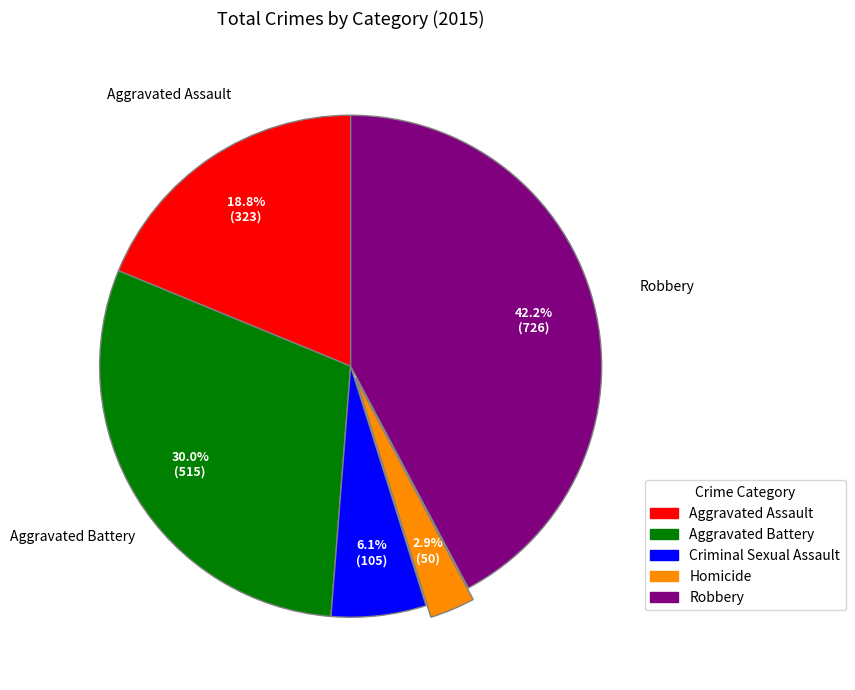

Approximately how many times larger is the value at Criminal Sexual Assault compared to Aggravated Assault?

0.3